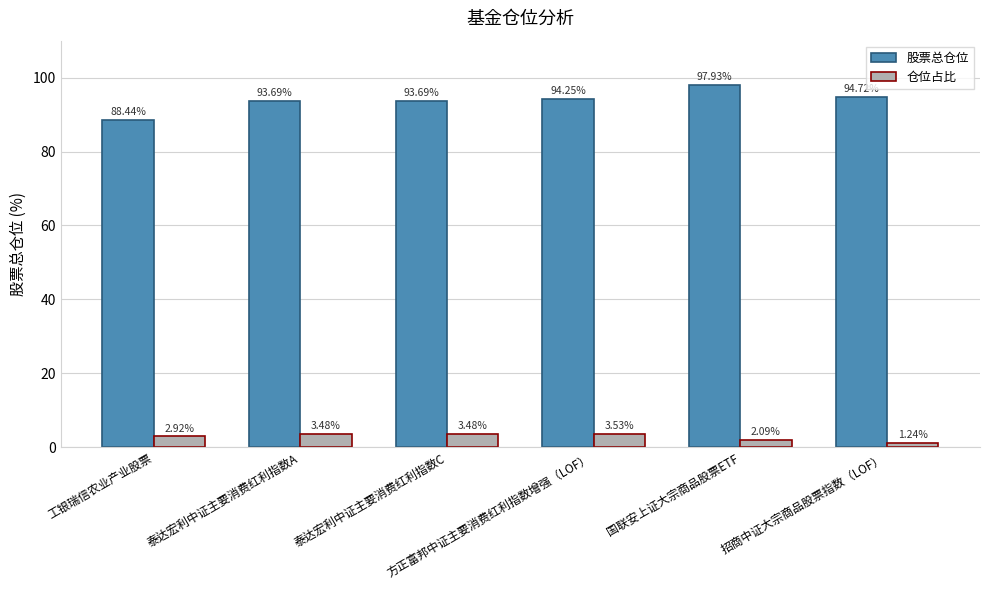

What are all the series names shown in the legend?

股票总仓位, 仓位占比